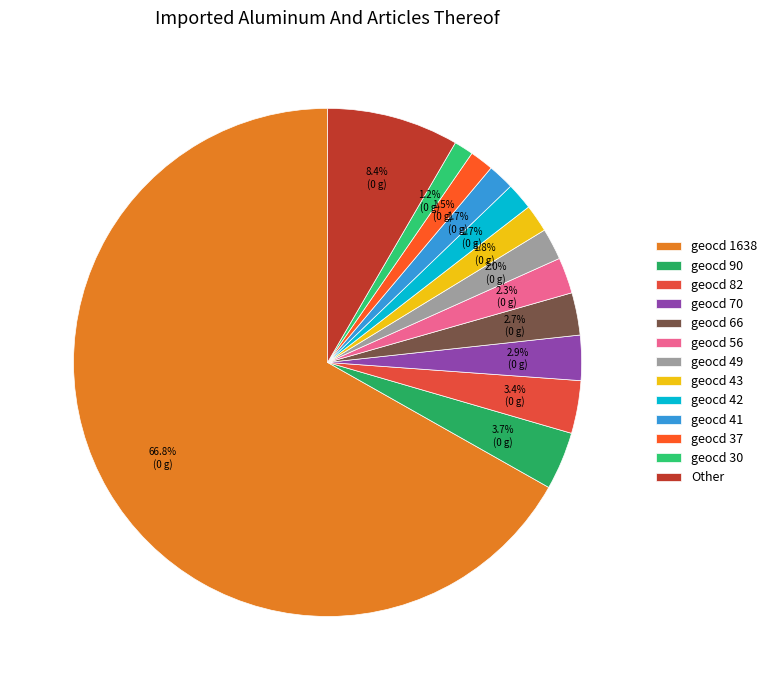

How many slices are in this pie chart?

13